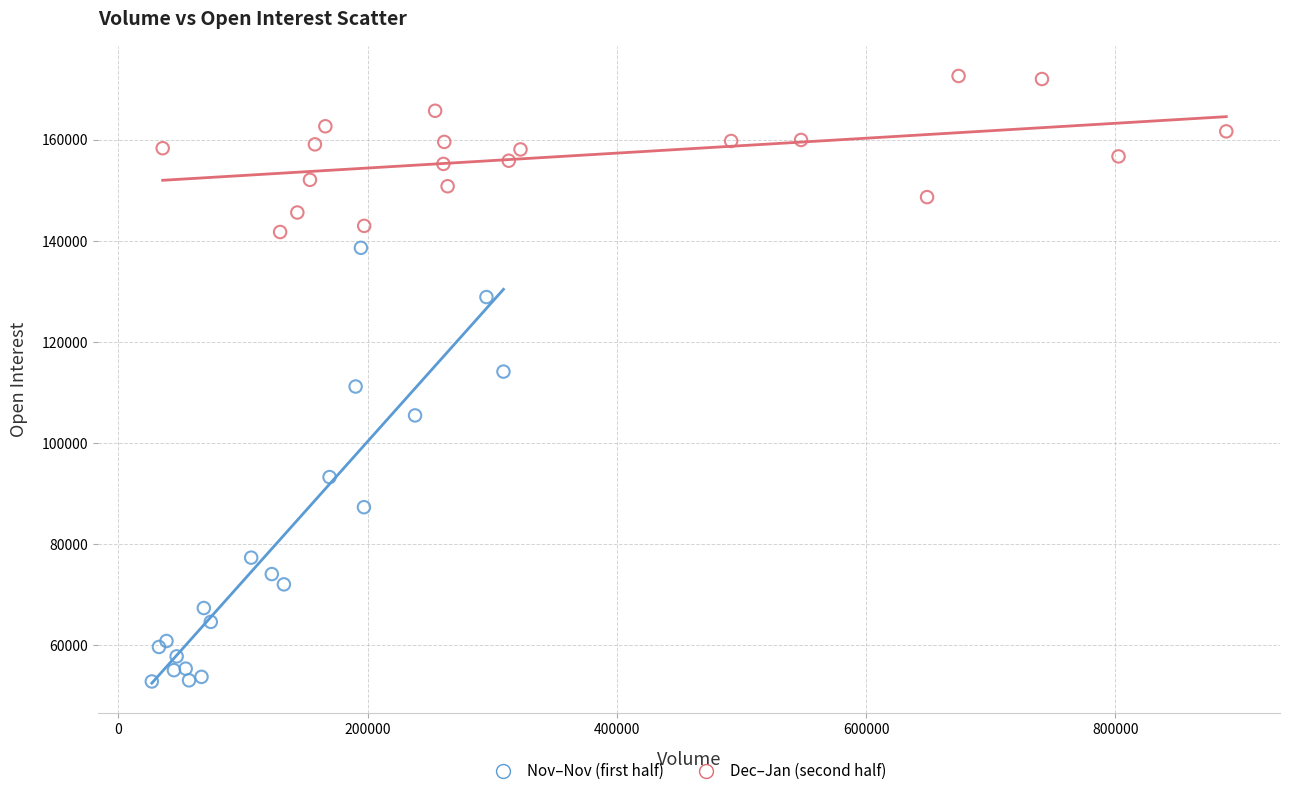

Which series contains the lowest Y value?

Nov–Nov (first half)